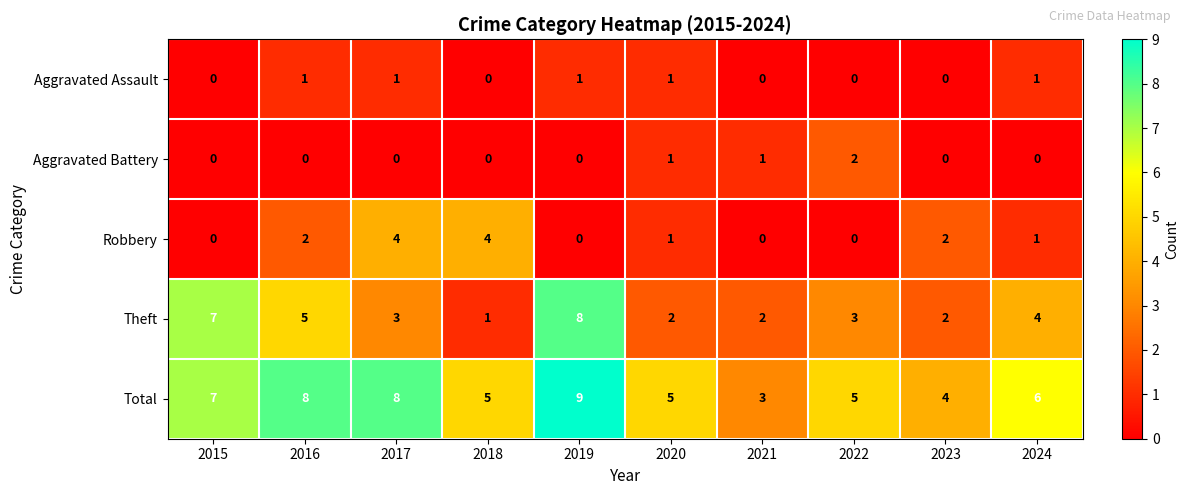

The Theft series shows 1 at 2018. True or false?

True